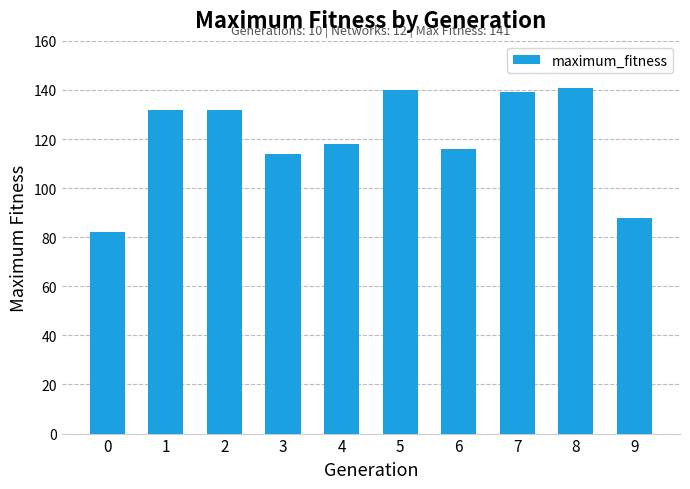

Read the value at 4, to the nearest 5.

120